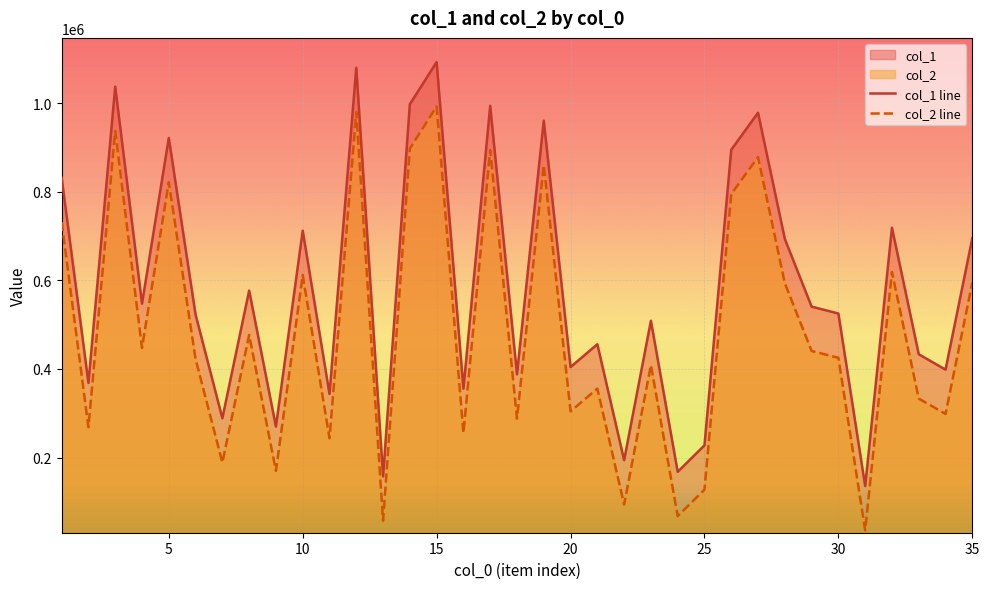

True or false: col_2 line has a value of 86959 at 30.

False